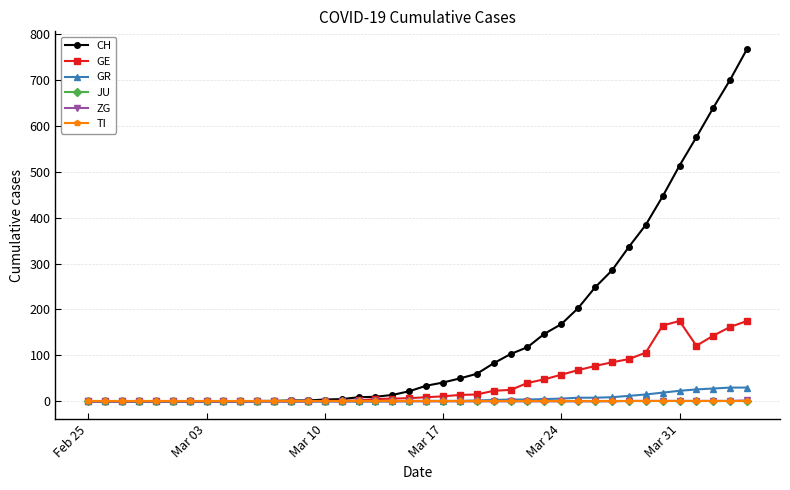

What is the maximum value for ZG?

2